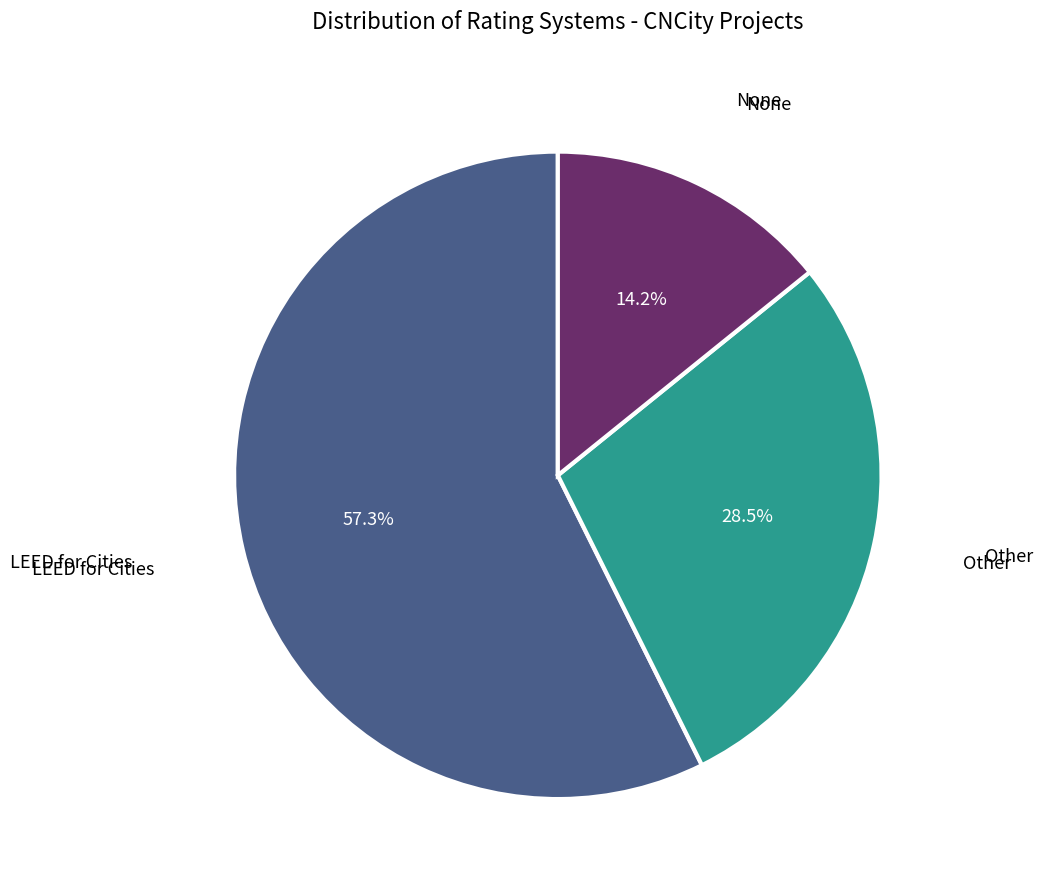

Does any single category account for the majority?

Yes